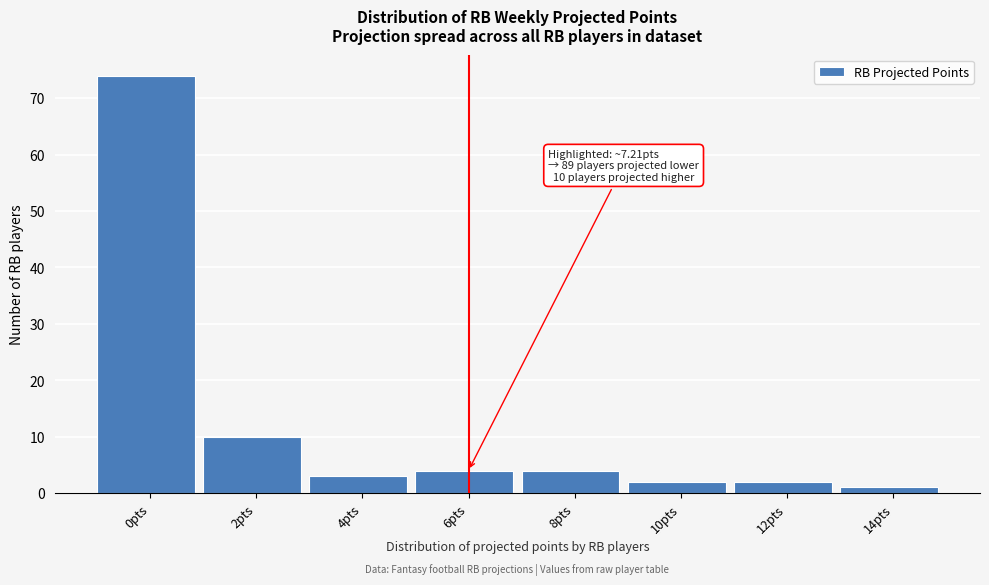

Reading right to left, transcribe all the data shown in this chart.

14pts=1	12pts=2	10pts=2	8pts=4	6pts=4	4pts=3	2pts=10	0pts=74